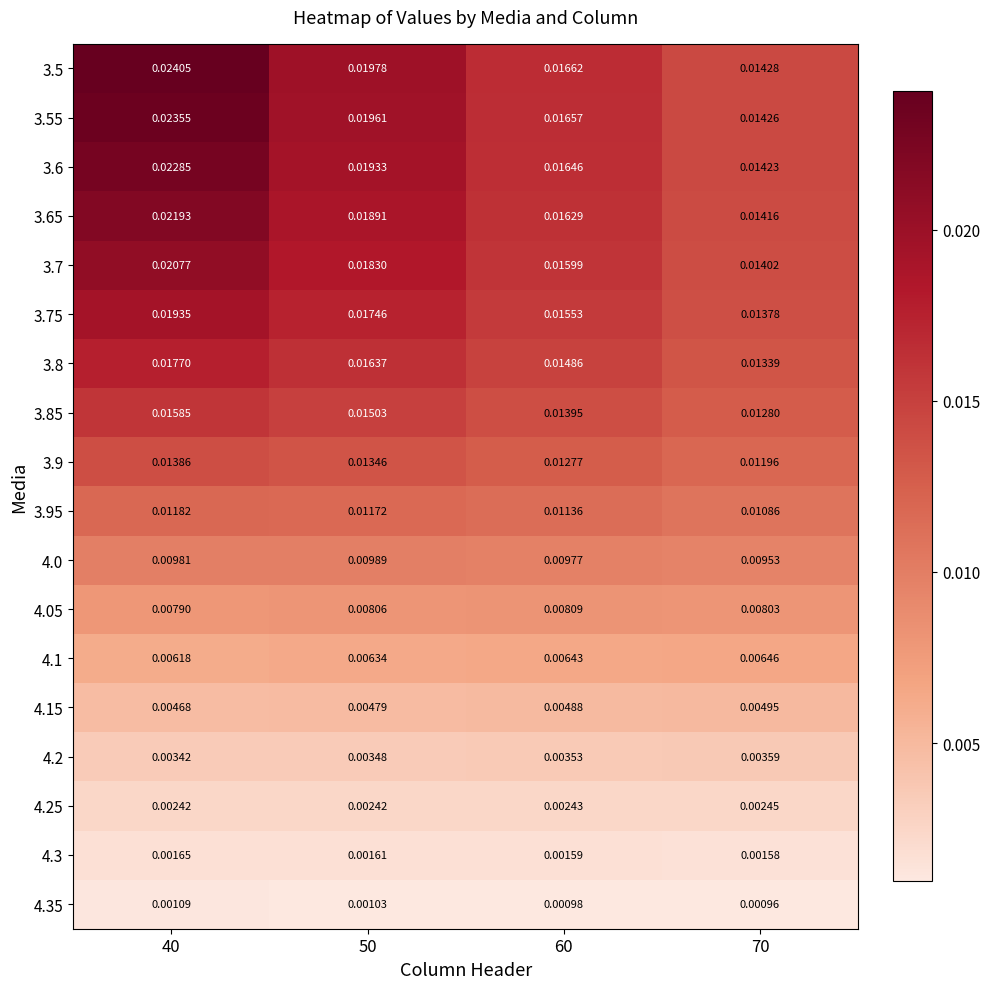

Which series has the largest range (max minus min)?

3.5